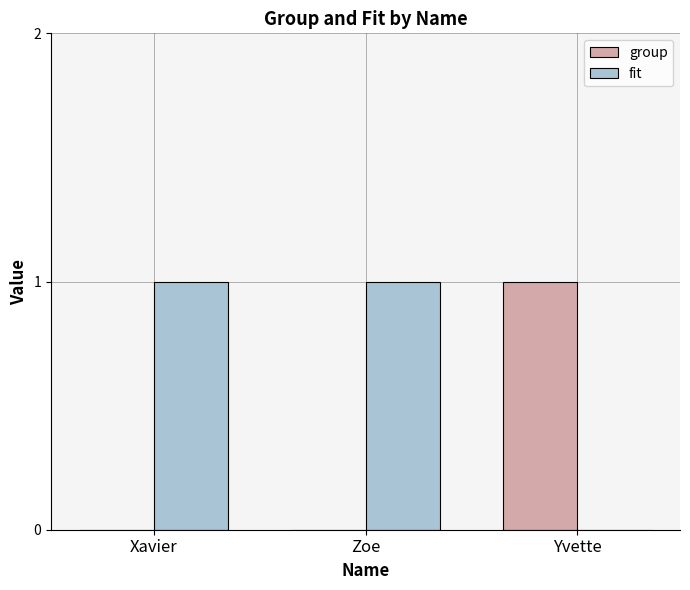

Count the number of categories in the chart.

3